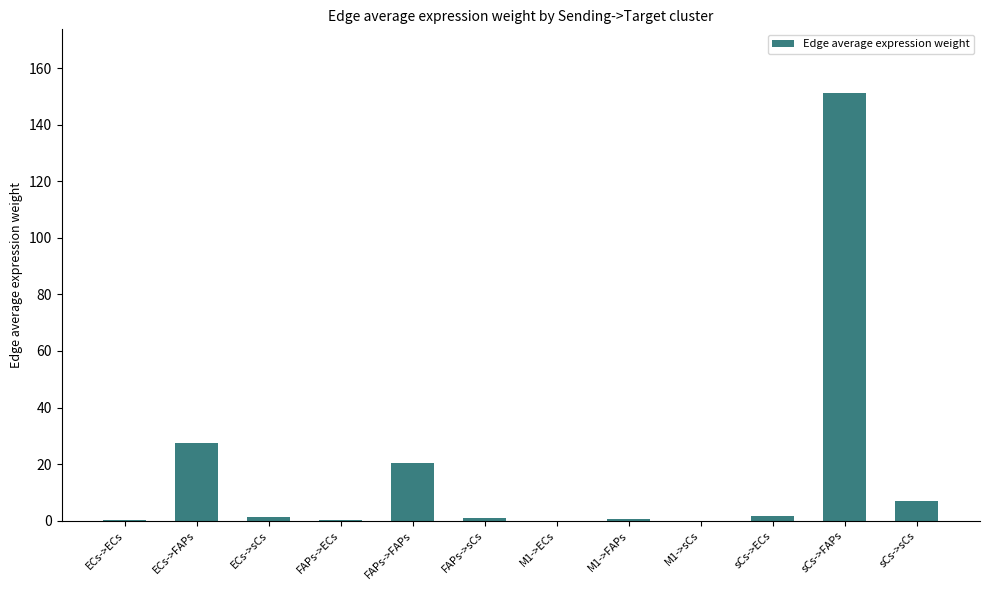

What is the change in value from ECs->FAPs to ECs->sCs?

-26.1